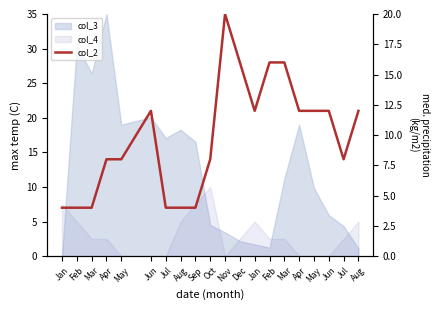

What is the label of the 9th point from the right?

Dec